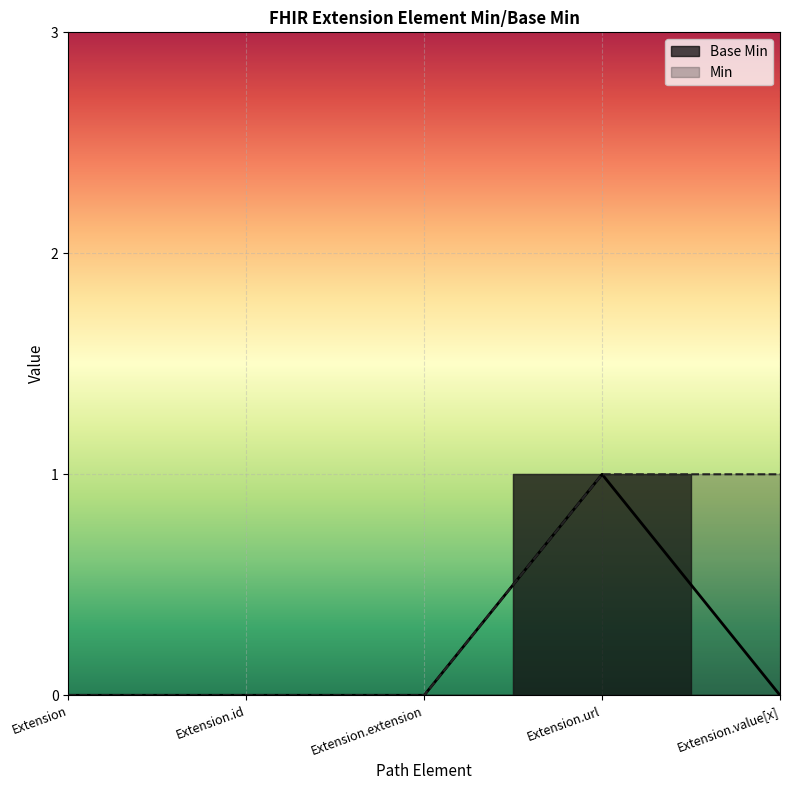

Count the number of categories in the chart.

5